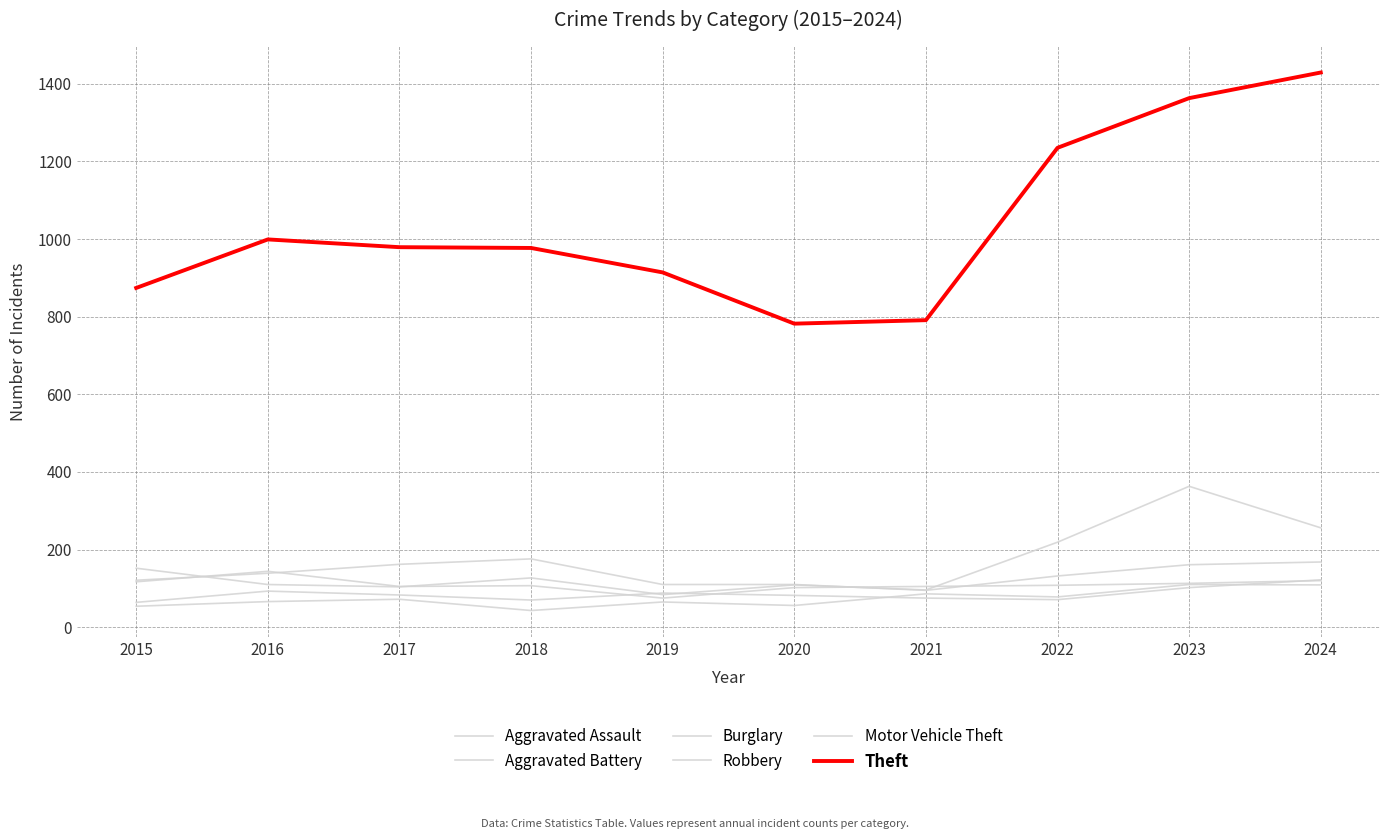

The value of Robbery at 2017 is 105. True or false?

True